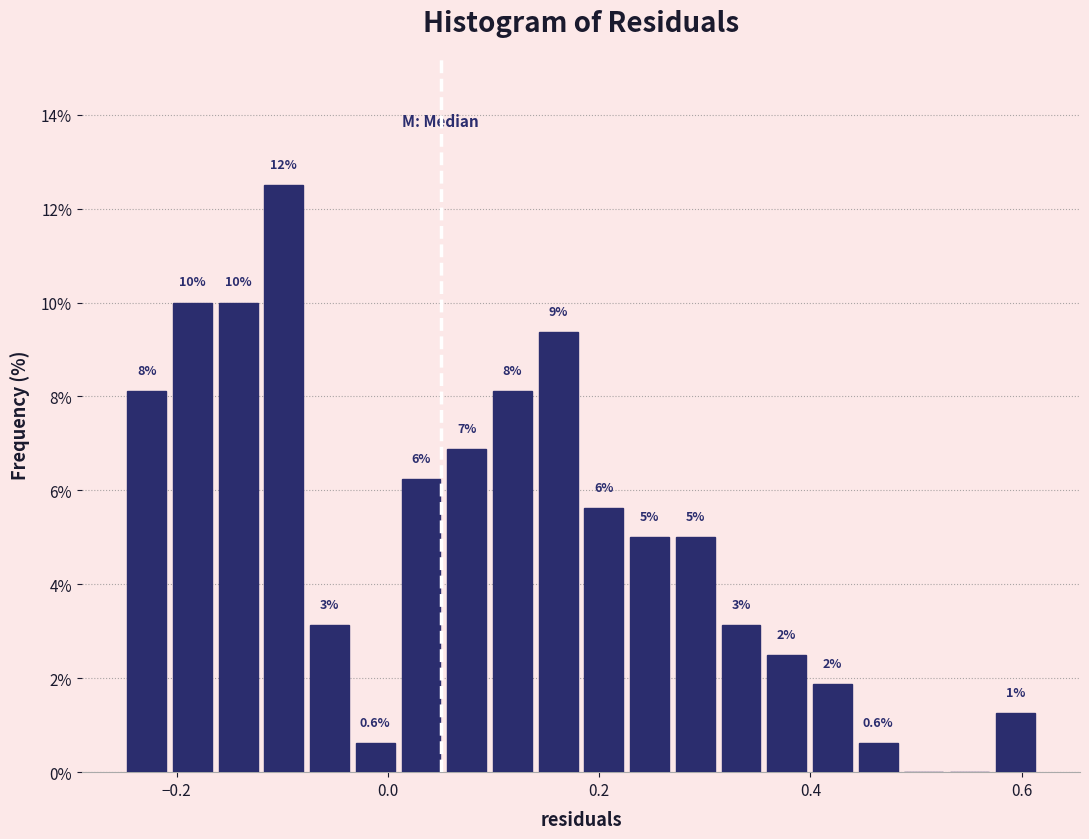

Around what value on the x-axis is the tallest bar? Give the approximate position of its centre, as read against the axis.

-0.10